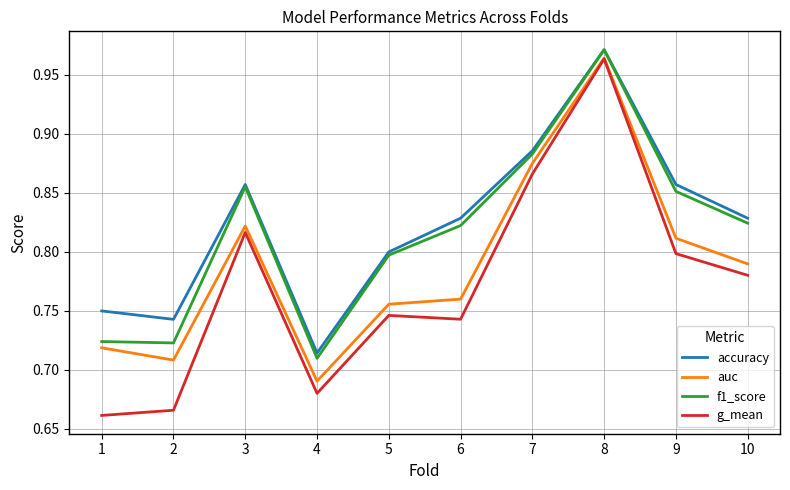

How many lines are shown in the chart?

4